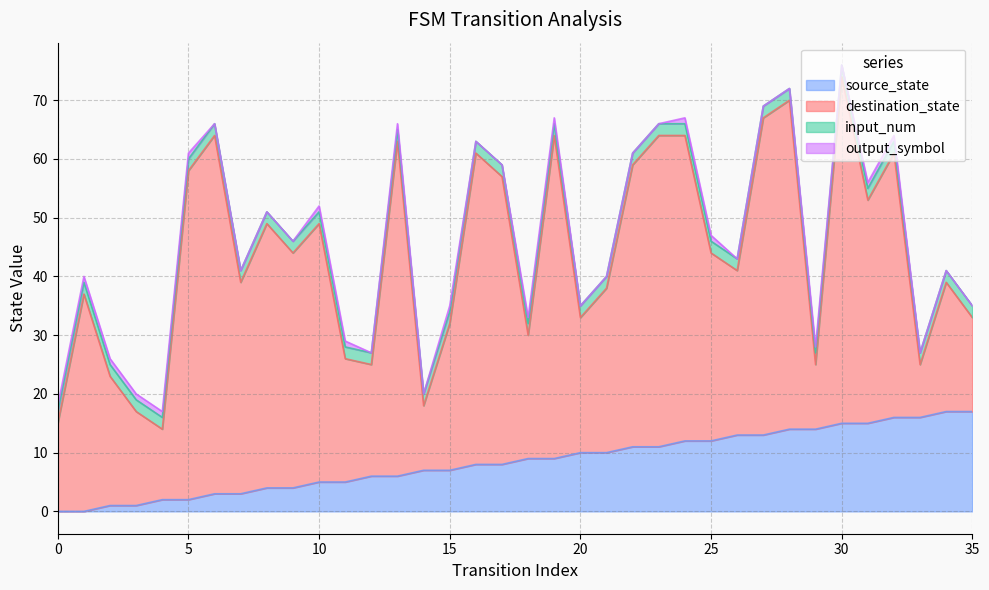

Is it true that source_state equals 9 at 18?

True